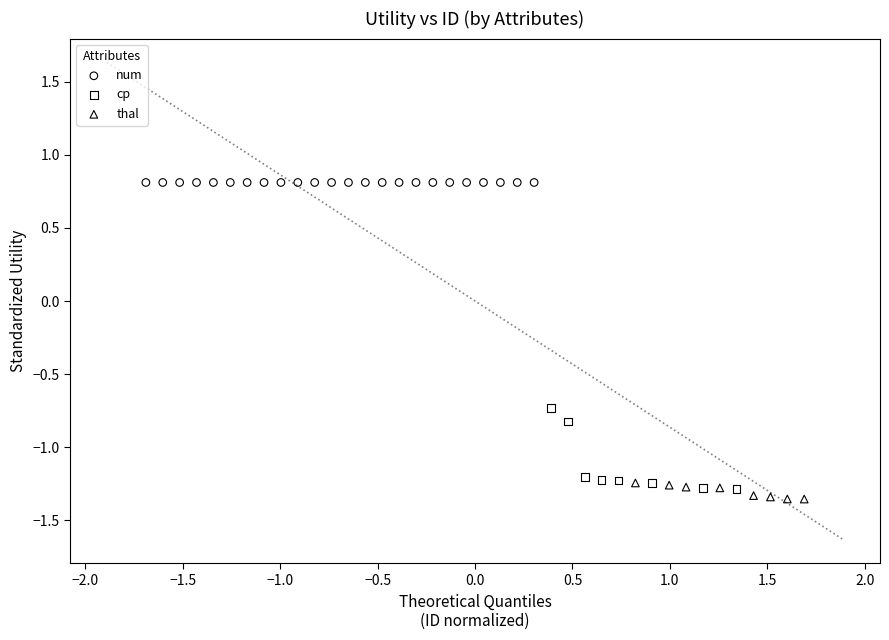

Which series reaches the maximum Y coordinate?

num